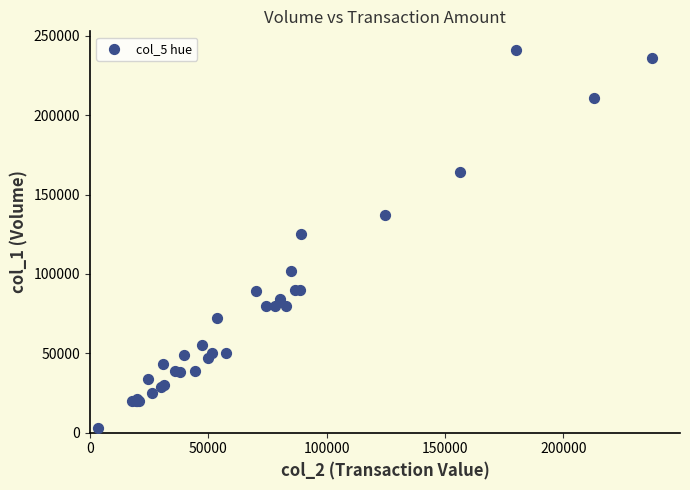

What Y value in the scatter plot is closest to 122000?

125000